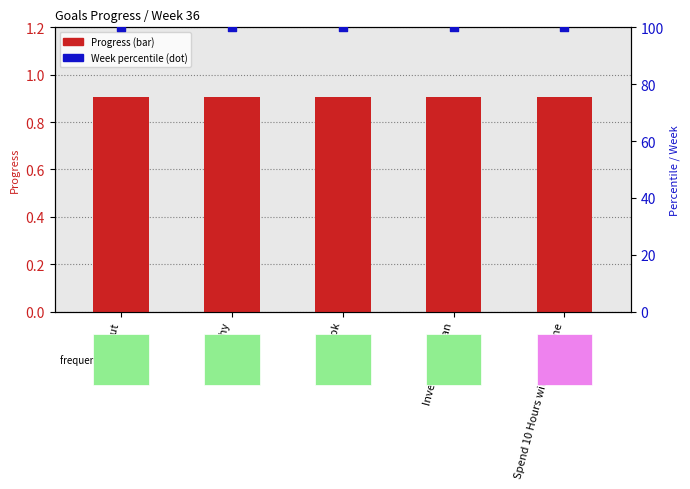

What are all the series names shown in the legend?

Progress, Week (percentile)